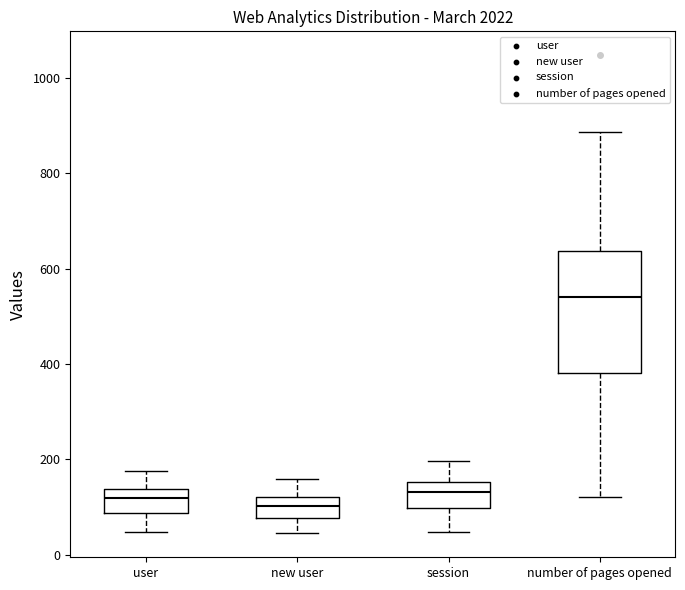

Reading left to right, read every box against the y-axis: the position of its median line, the range the box covers, and the ends of its whiskers. The values are not printed on the chart, so give them approximately, as read against the axis.

user: median 120, box 80 to 140, whiskers 40 to 180
new user: median 100, box 80 to 120, whiskers 40 to 160
session: median 140, box 100 to 160, whiskers 40 to 200
number of pages opened: median 540, box 380 to 640, whiskers 120 to 880